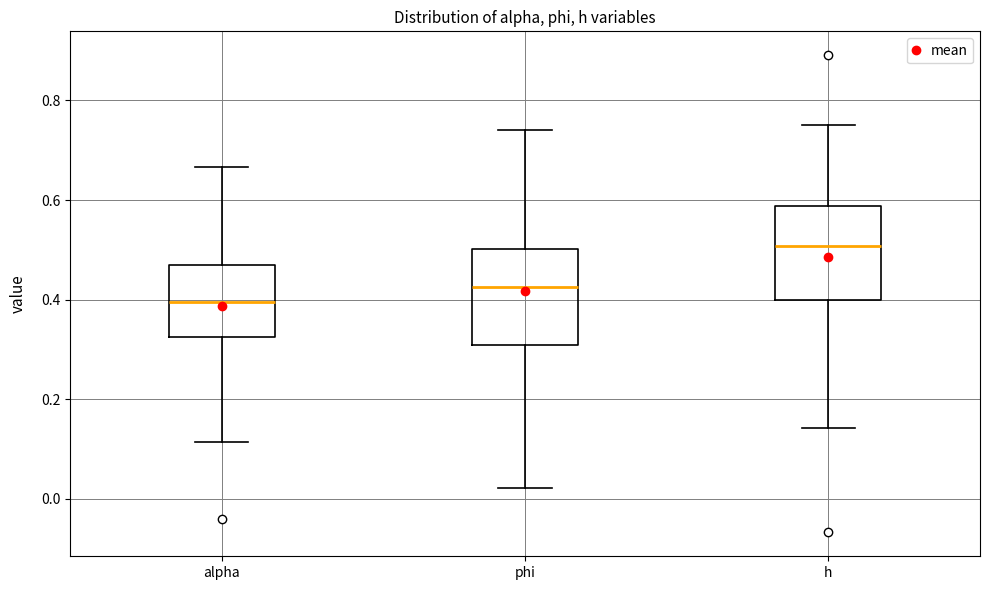

Which box's median line is the highest?

h